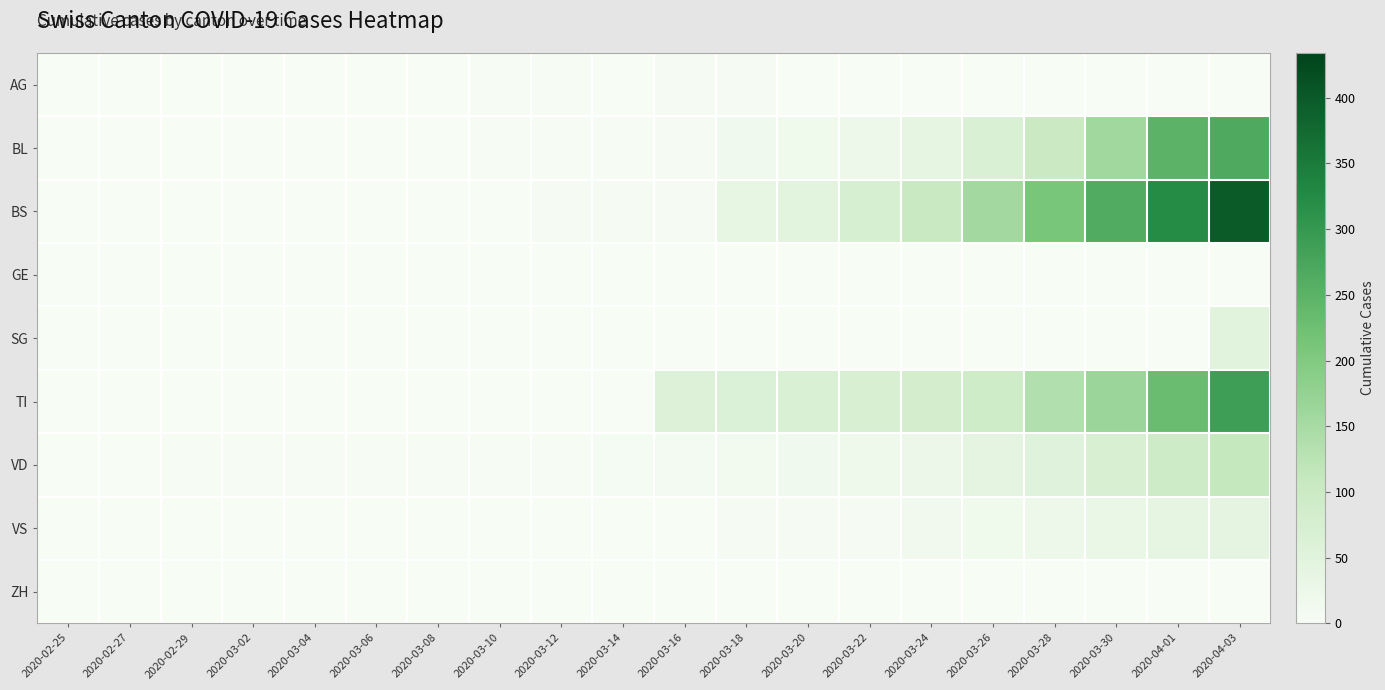

At how many categories does at least one series exceed 194?

4